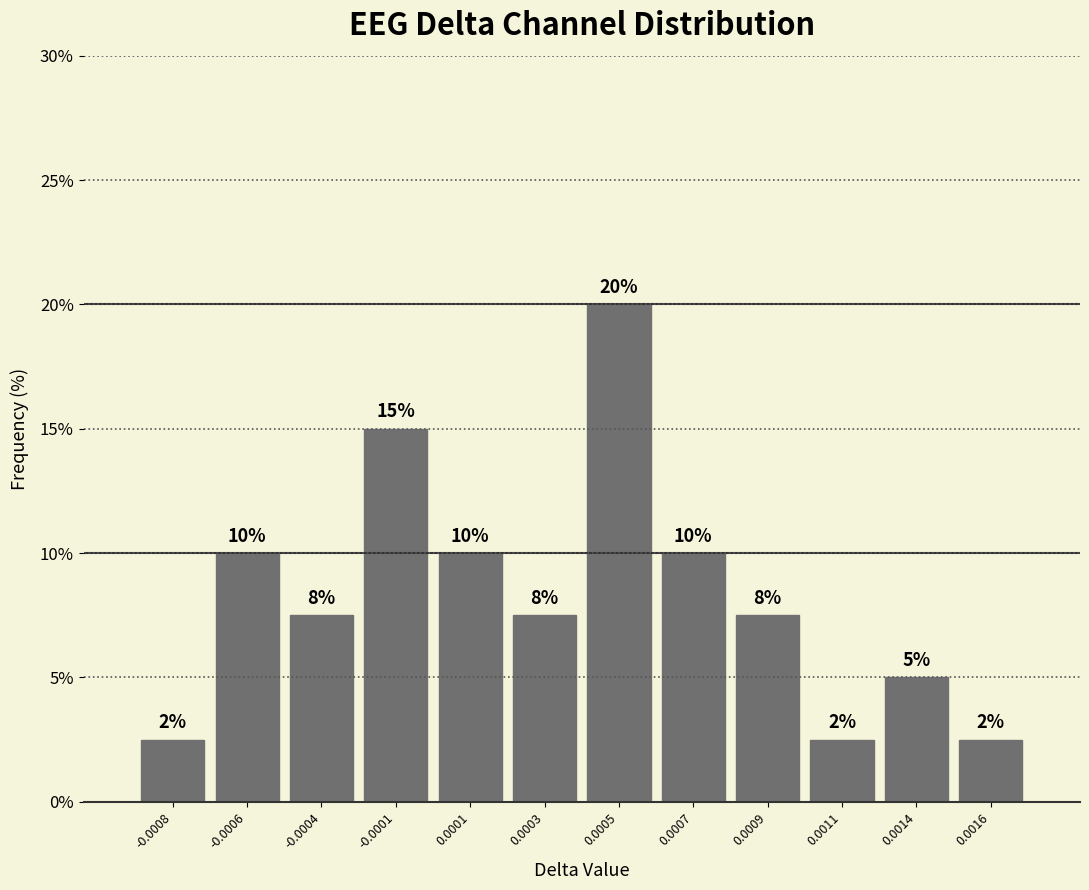

What is the difference between the values at 0.0014 and 0.0007?

5.0